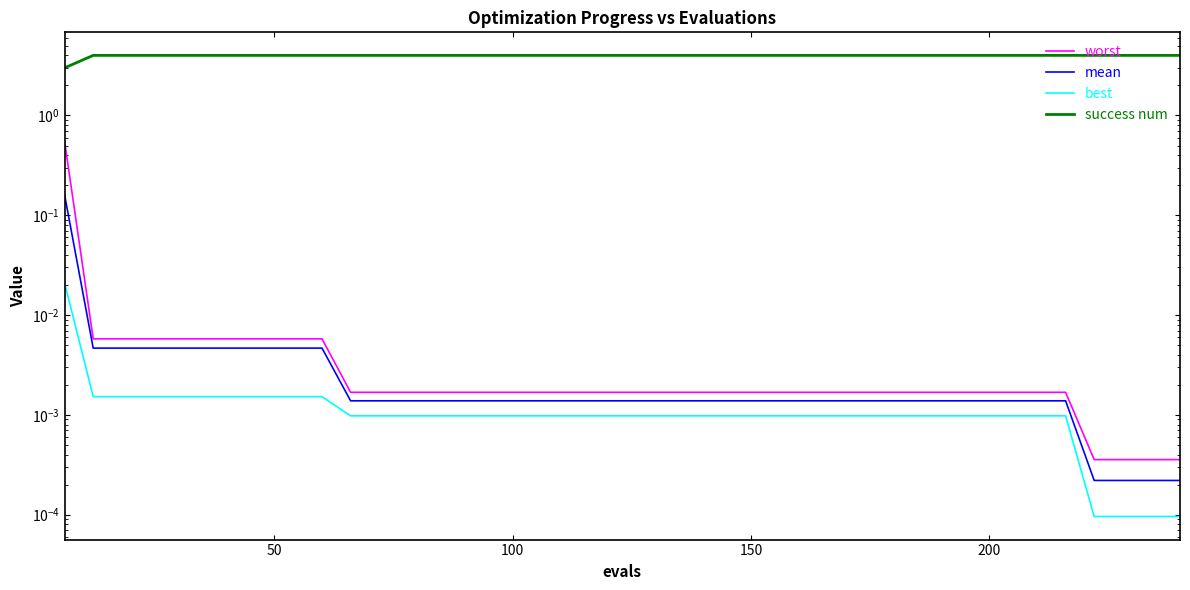

What are all the series names shown in the legend?

worst, mean, best, success num